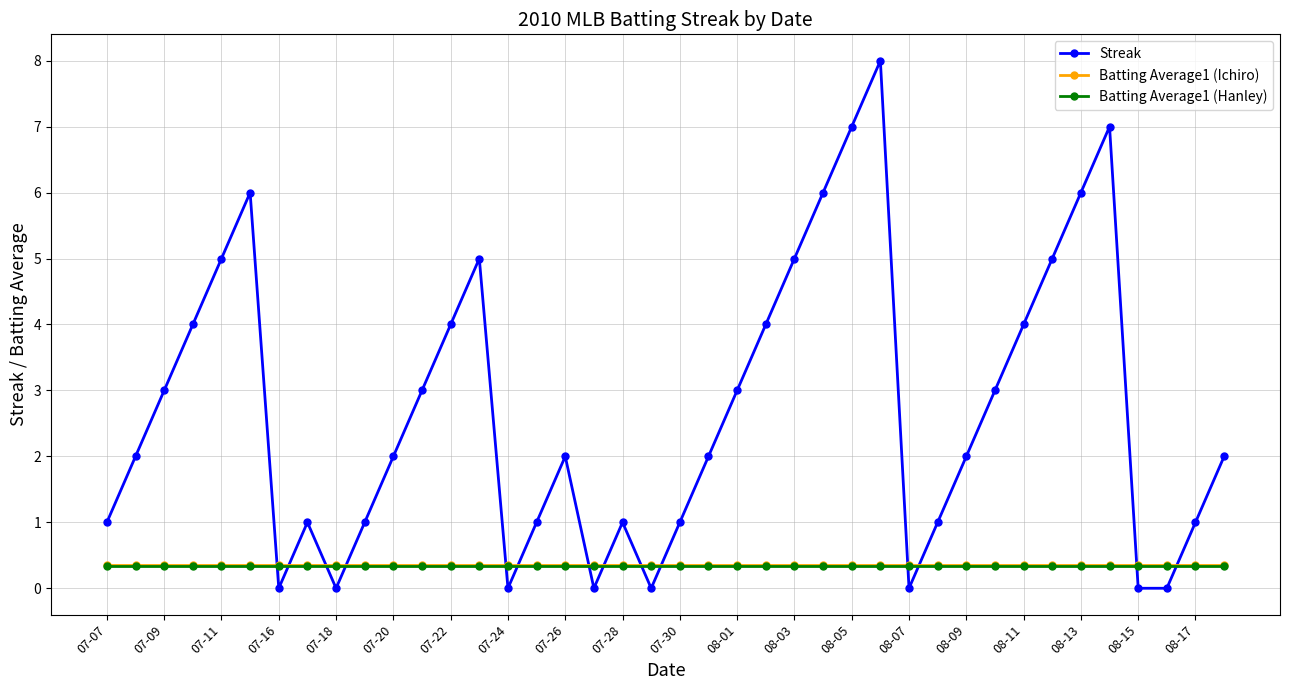

Reading left to right, what are all the values shown in this chart?

Streak: 1.0	2.0	3.0	4.0	5.0	6.0	0.0	1.0	0.0	1.0	2.0	3.0	4.0	5.0	0.0	1.0	2.0	0.0	1.0	0.0	1.0	2.0	3.0	4.0	5.0	6.0	7.0	8.0	0.0	1.0	2.0	3.0	4.0	5.0	6.0	7.0	0.0	0.0	1.0	2.0
Batting Average1 (Ichiro): 0.4	0.4	0.4	0.4	0.4	0.4	0.4	0.4	0.4	0.4	0.4	0.4	0.4	0.4	0.4	0.4	0.4	0.4	0.4	0.4	0.4	0.4	0.4	0.4	0.4	0.4	0.4	0.4	0.4	0.4	0.4	0.4	0.4	0.4	0.4	0.4	0.4	0.4	0.4	0.4
Batting Average1 (Hanley): 0.3	0.3	0.3	0.3	0.3	0.3	0.3	0.3	0.3	0.3	0.3	0.3	0.3	0.3	0.3	0.3	0.3	0.3	0.3	0.3	0.3	0.3	0.3	0.3	0.3	0.3	0.3	0.3	0.3	0.3	0.3	0.3	0.3	0.3	0.3	0.3	0.3	0.3	0.3	0.3